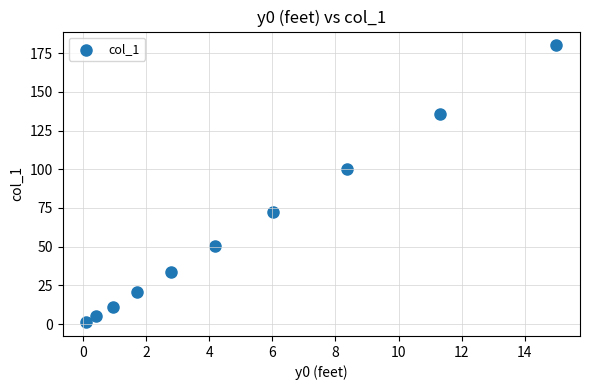

What is the average Y value?

61.0